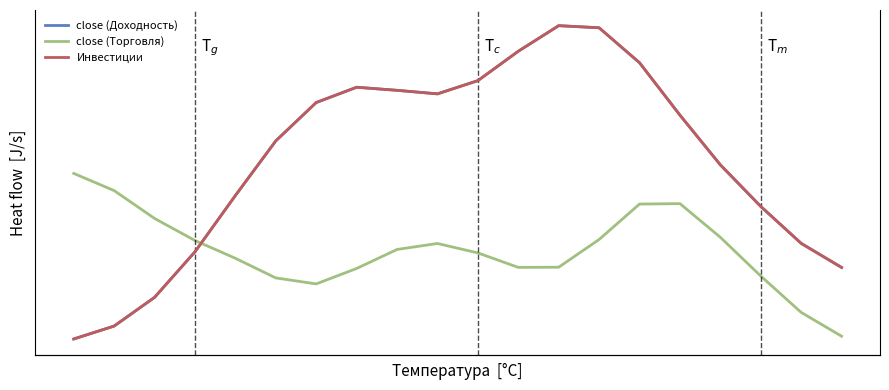

What is the highest value of the close (Торговля) series?

24.0